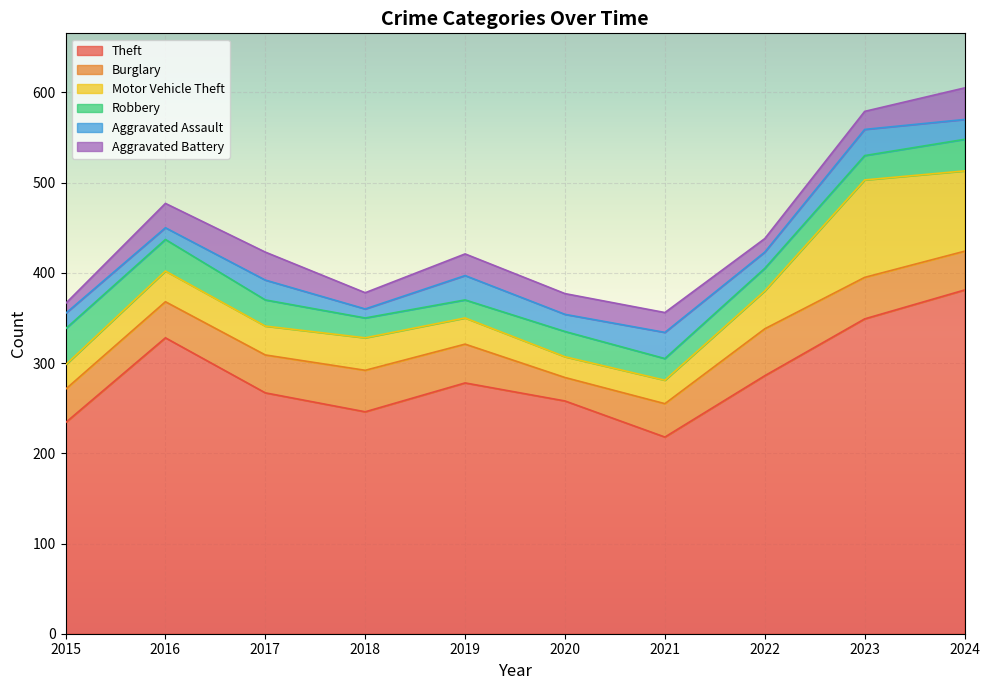

What is the average value of the Motor Vehicle Theft series?

45